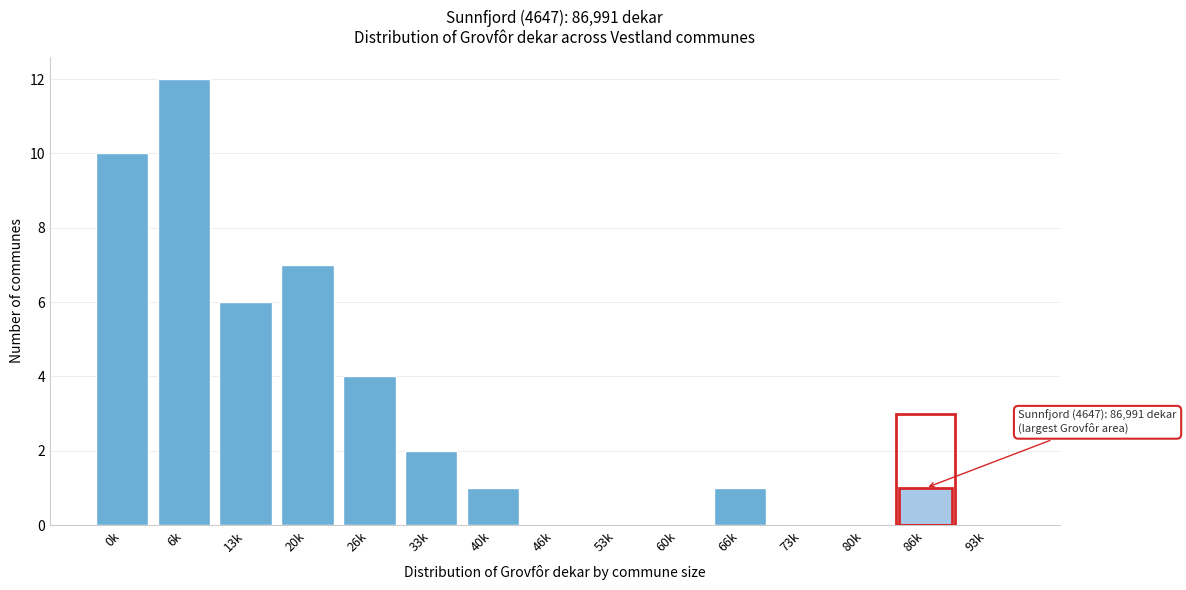

Reading left to right, what are all the values shown in this chart?

0k=10	6k=12	13k=6	20k=7	26k=4	33k=2	40k=1	46k=0	53k=0	60k=0	66k=1	73k=0	80k=0	86k=1	93k=0